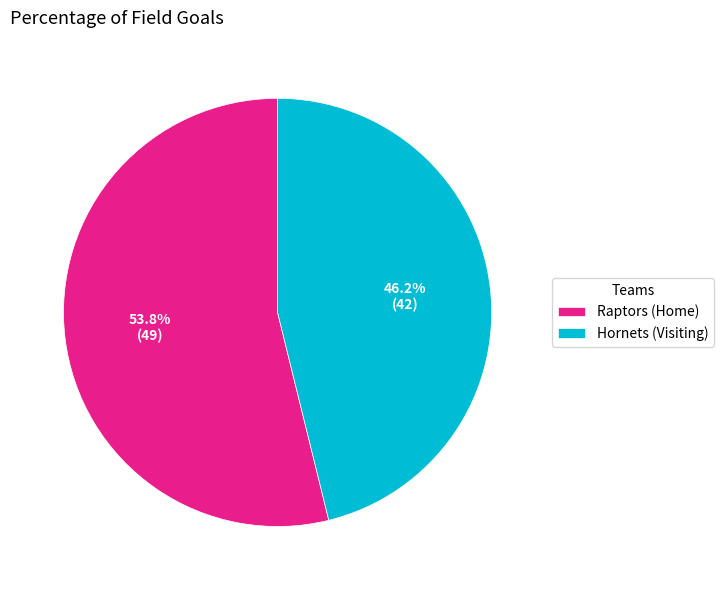

What is the largest slice in the pie chart?

Raptors (Home)